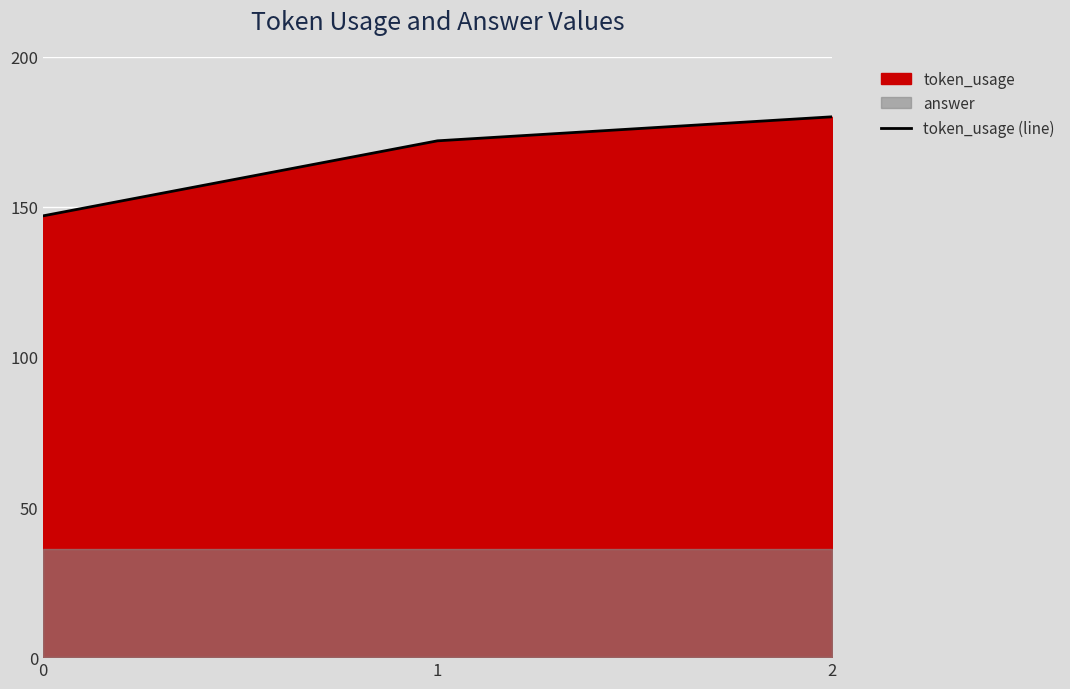

What is the highest value of the token_usage (line) series?

180